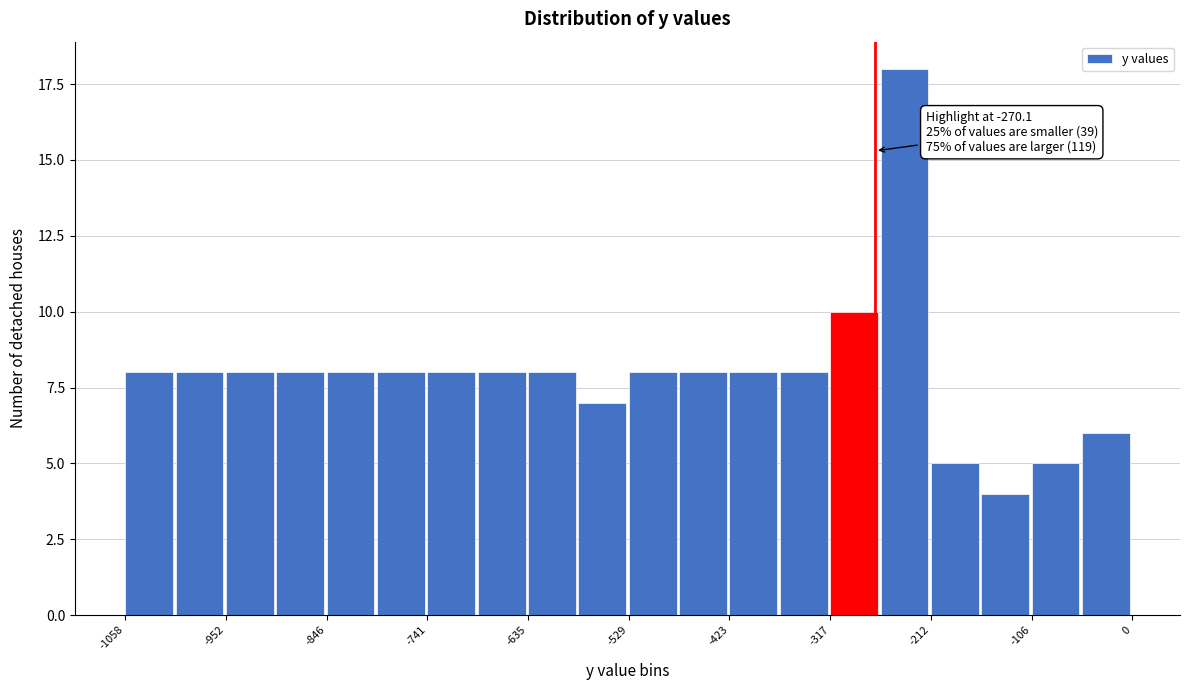

Around what value on the x-axis is the tallest bar? Give the approximate position of its centre, as read against the axis.

-240